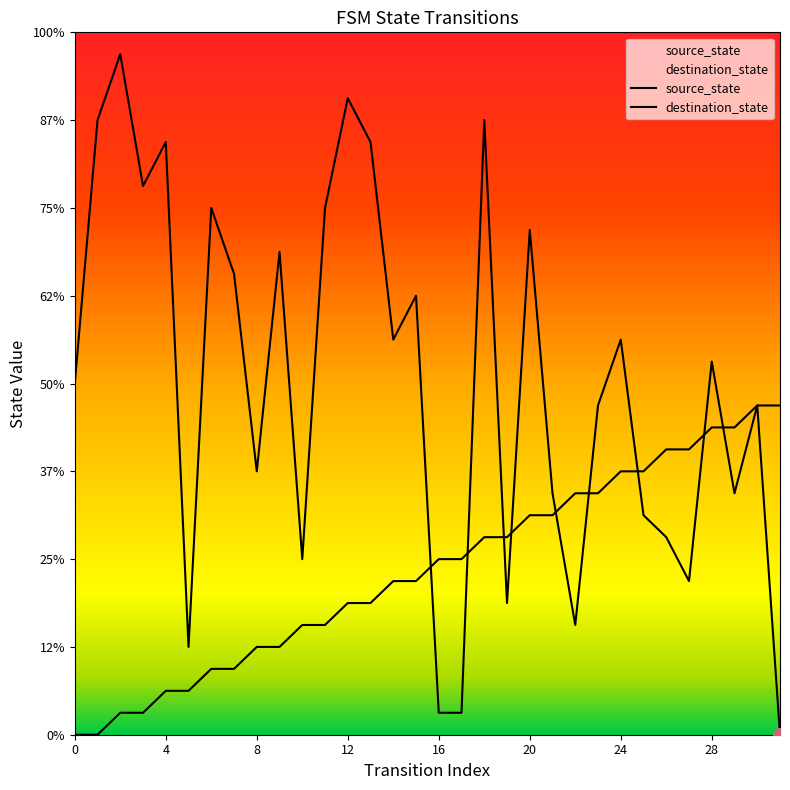

Does the chart have visible grid lines?

No